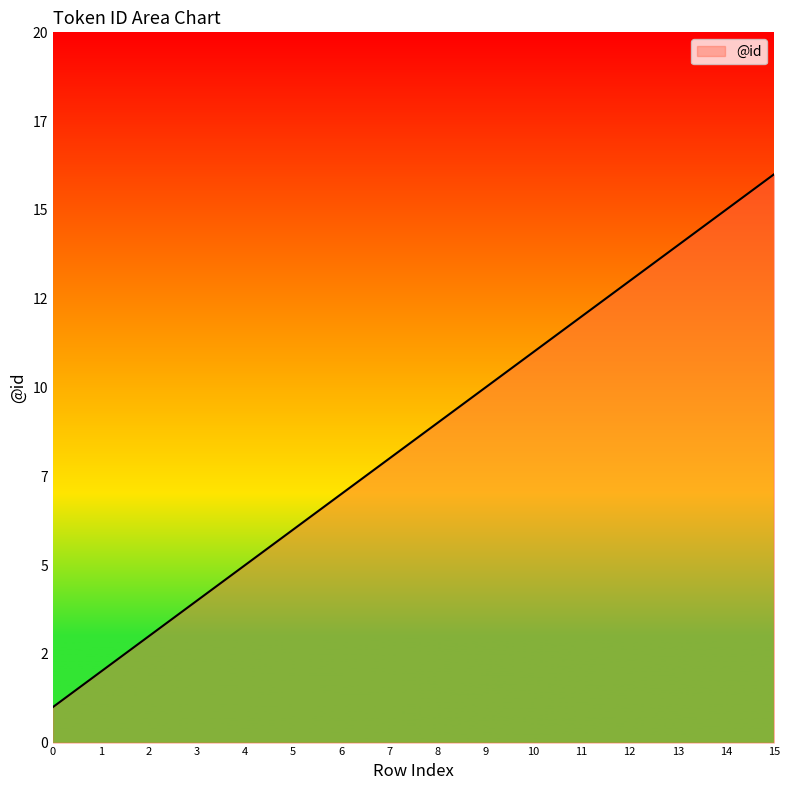

What is the value of the 1st point from the left?

1